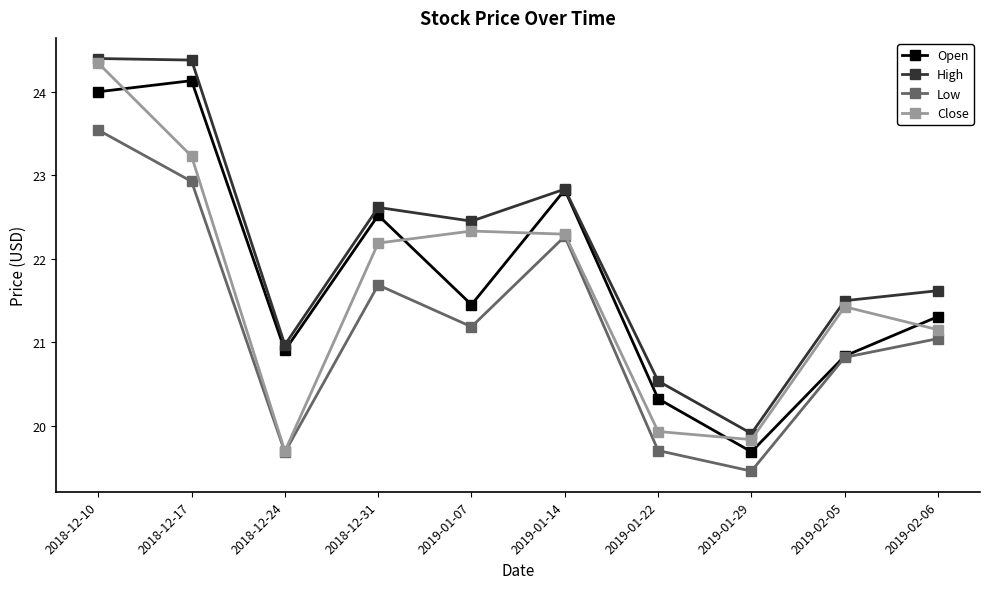

The value of Low at 2019-01-07 is 10.7. True or false?

False